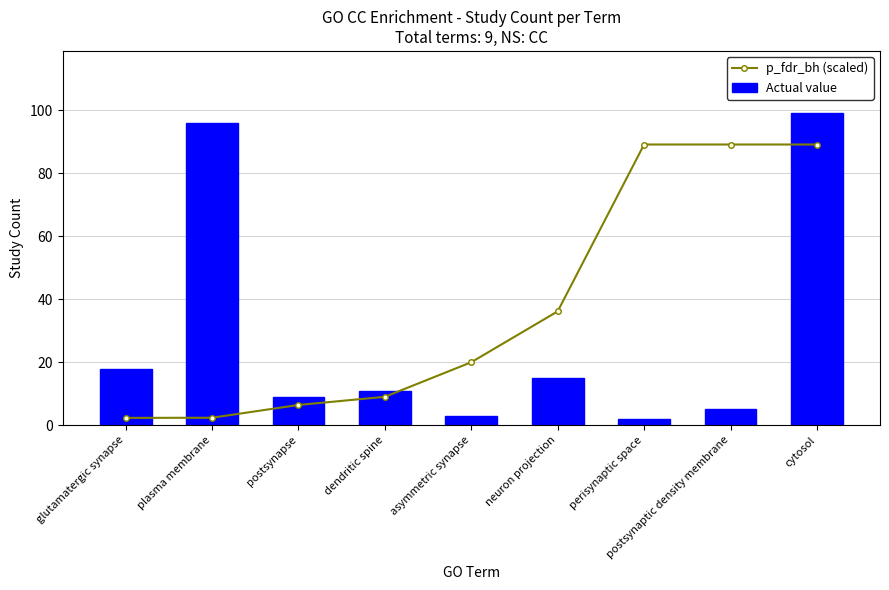

How many data points in p_fdr_bh (scaled) are above 19?

5